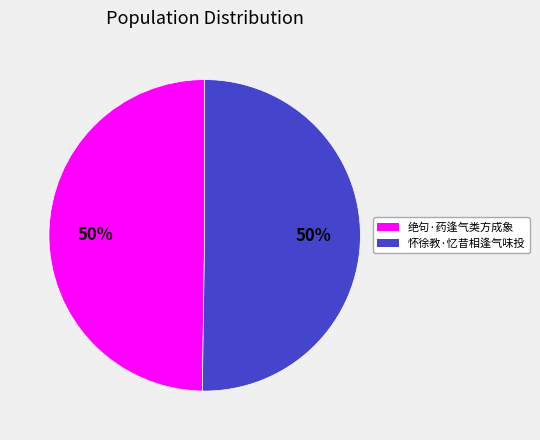

How many segments does this pie chart have?

2